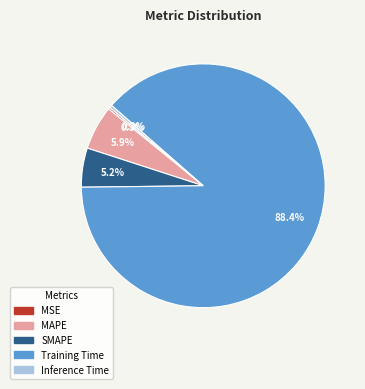

Which slice is the largest?

Training Time